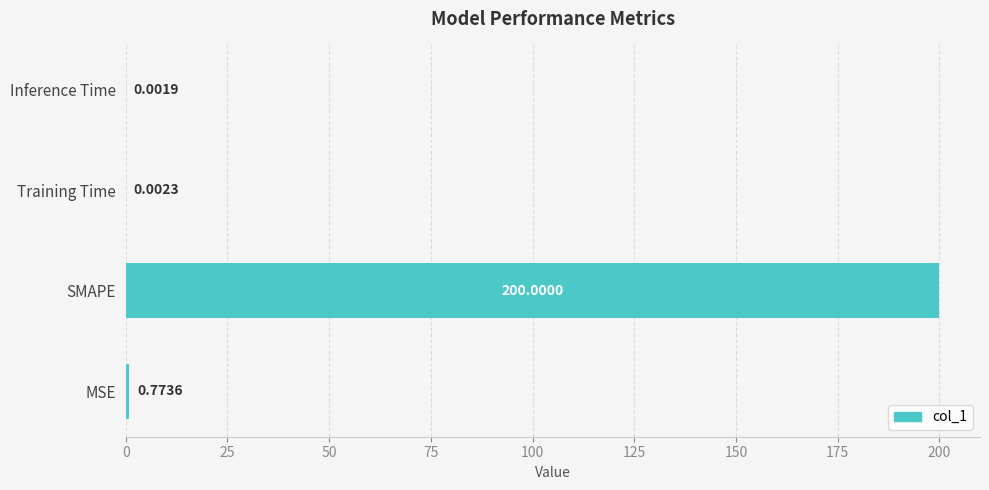

What is the sum of all values?

200.8